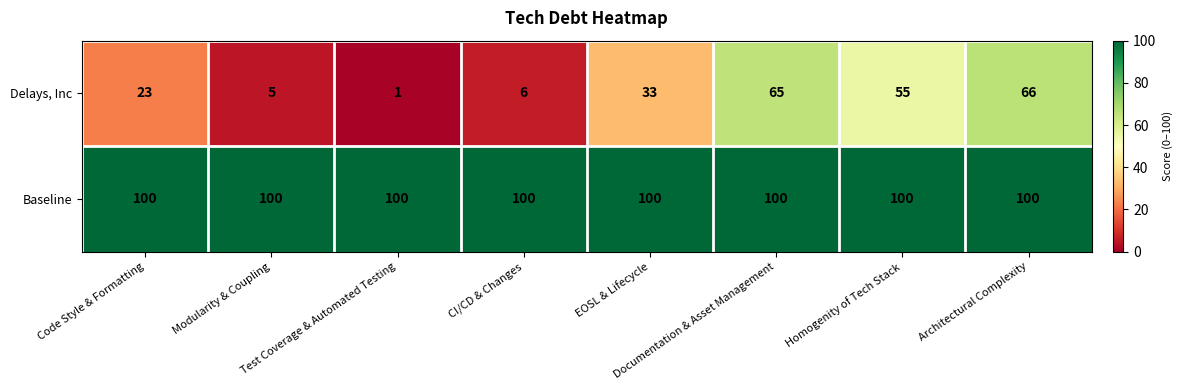

List the series in order of their peak value, highest first.

Baseline, Delays, Inc